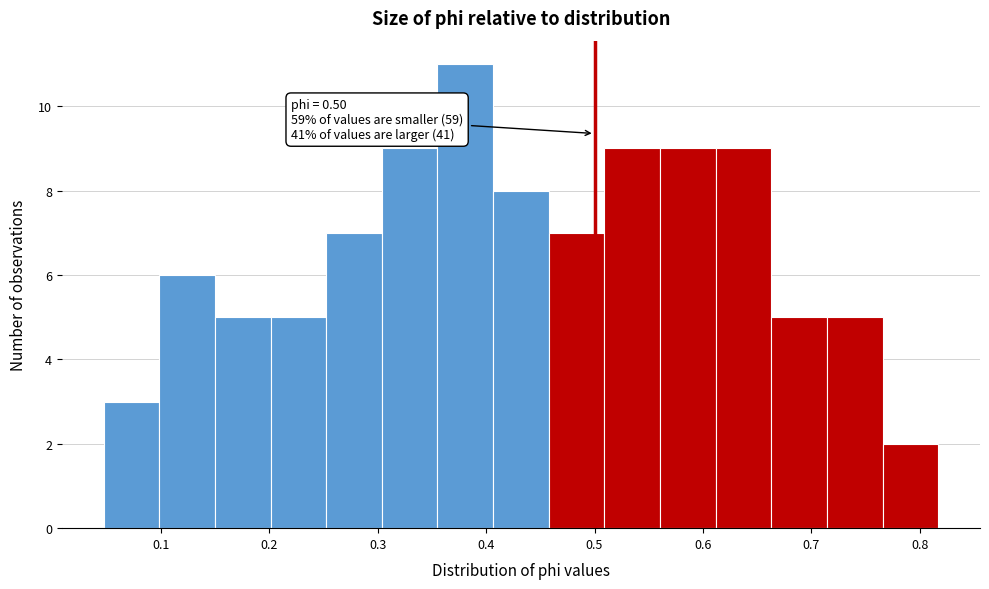

Which range on the x-axis has the tallest bar?

0.36 to 0.41